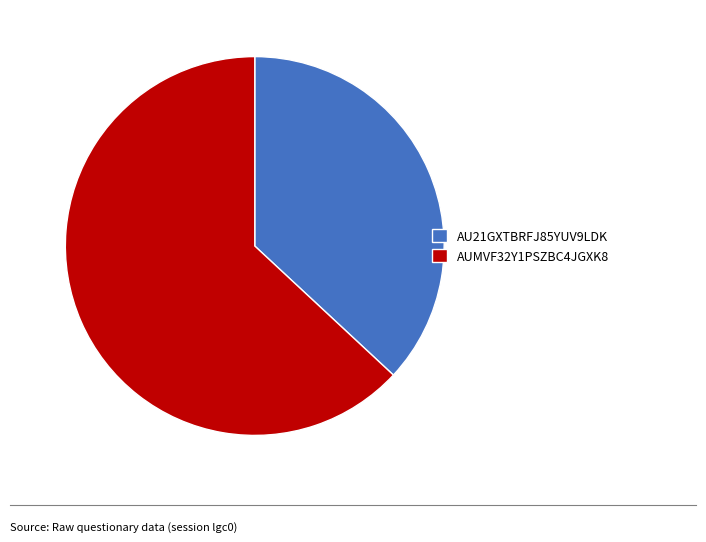

Do AUMVF32Y1PSZBC4JGXK8 and AU21GXTBRFJ85YUV9LDK together represent more than half of the pie?

Yes